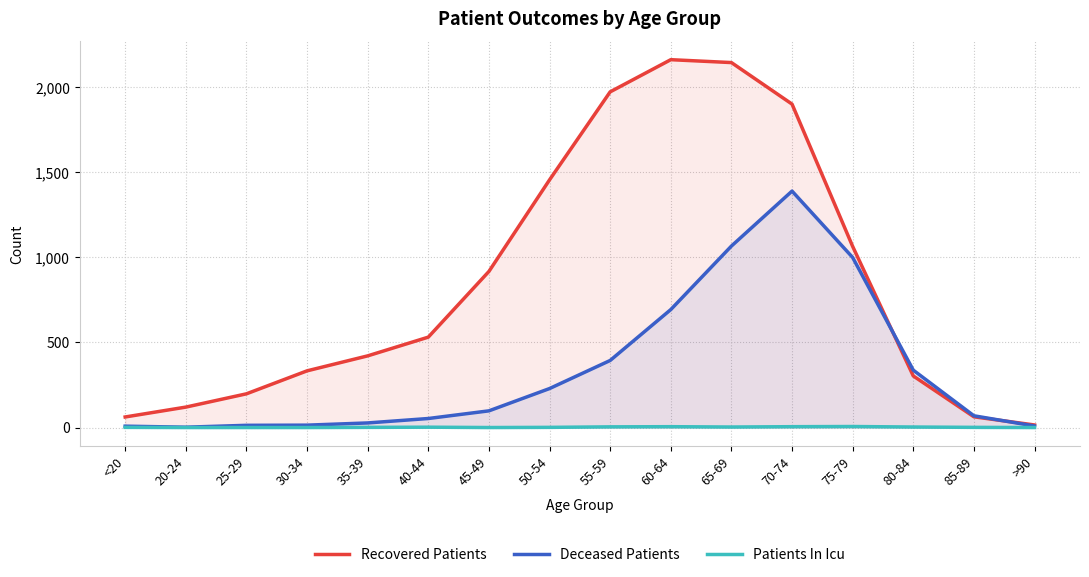

Is the value of Recovered Patients at 70-74 greater than the value of Patients In Icu at 35-39?

Yes